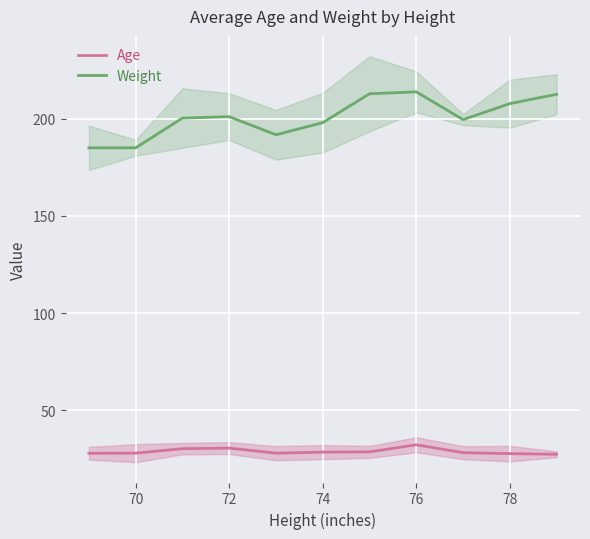

True or false: Age and Weight cross at least once.

False